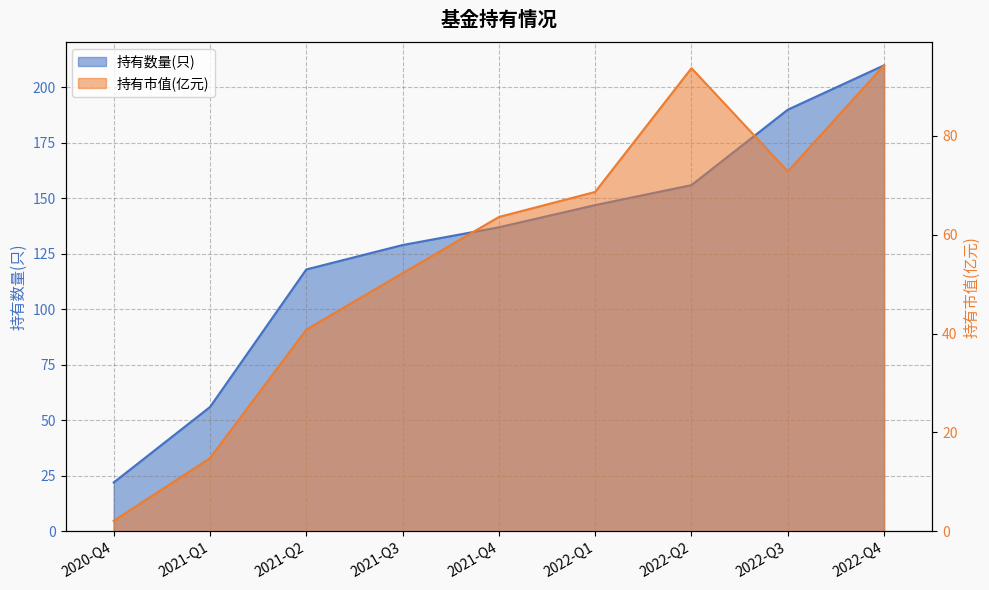

The 持有数量(只) series shows 211.2 at 2021-Q4. True or false?

False